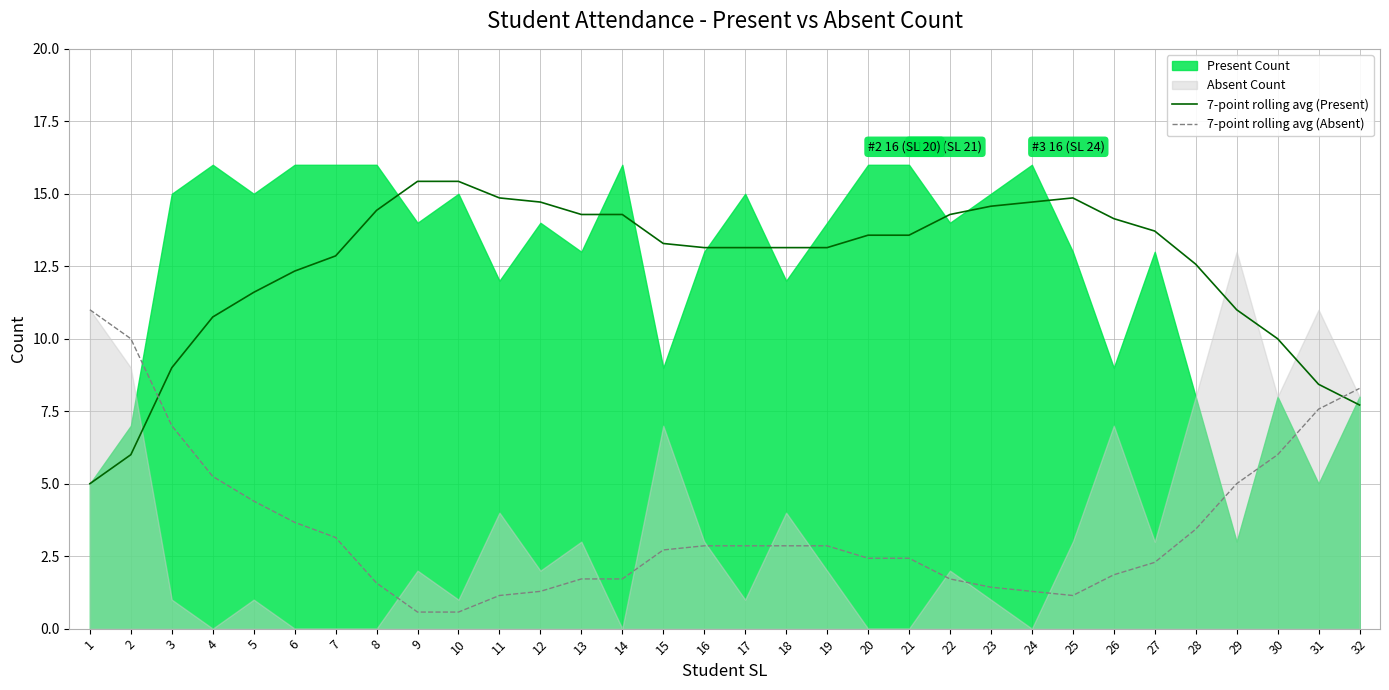

Which series has the largest total across all categories?

7-point rolling avg (Present)